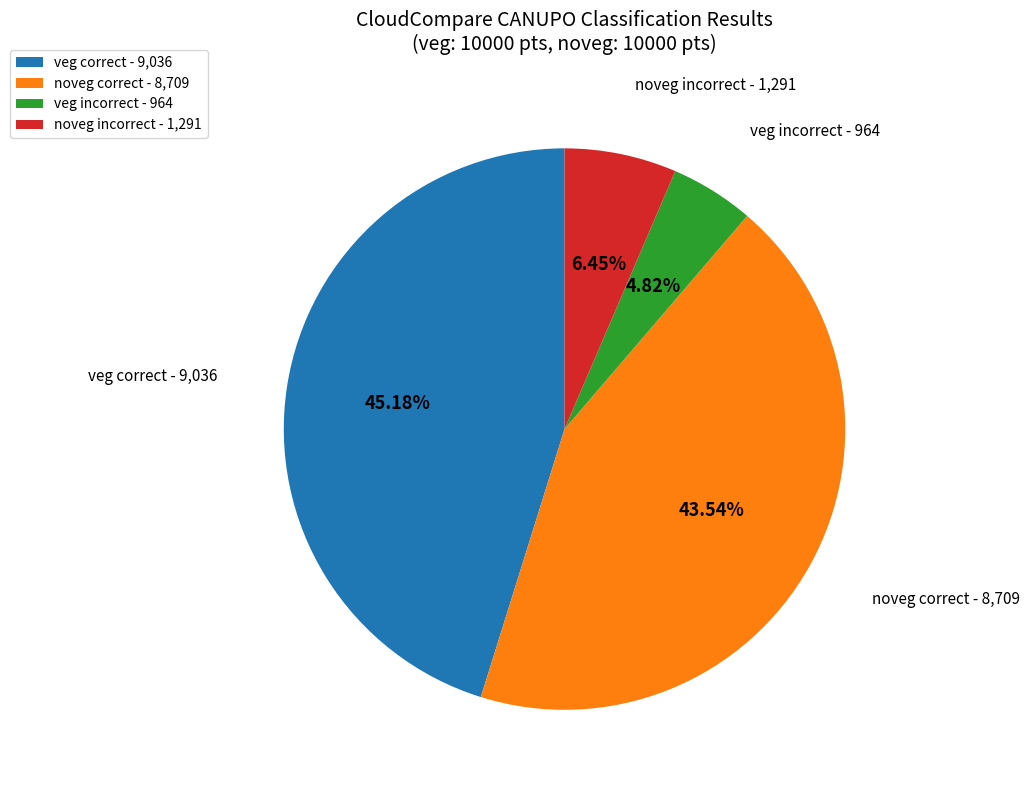

To the nearest percent, what is the difference between the noveg incorrect and noveg correct slice percentages?

37%